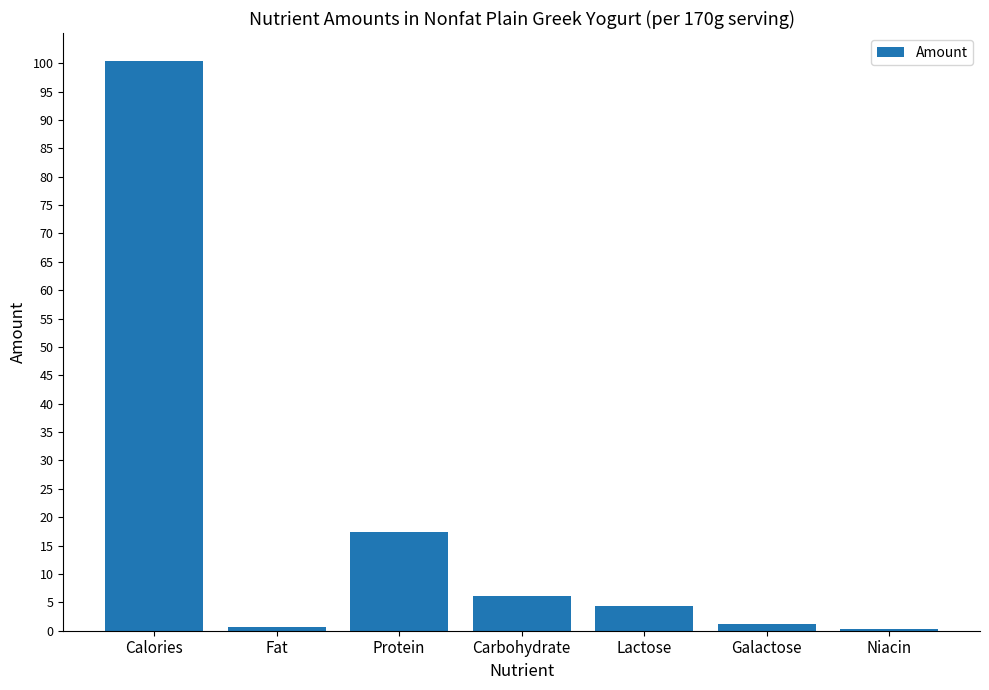

Are the bars grouped side by side (vs. stacked)?

No